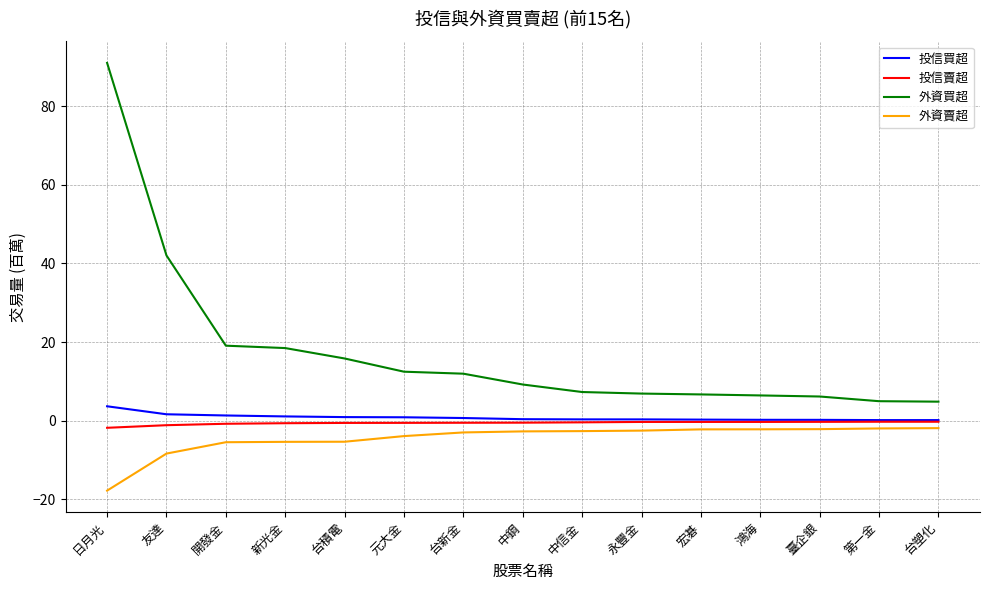

How many lines are shown in the chart?

4